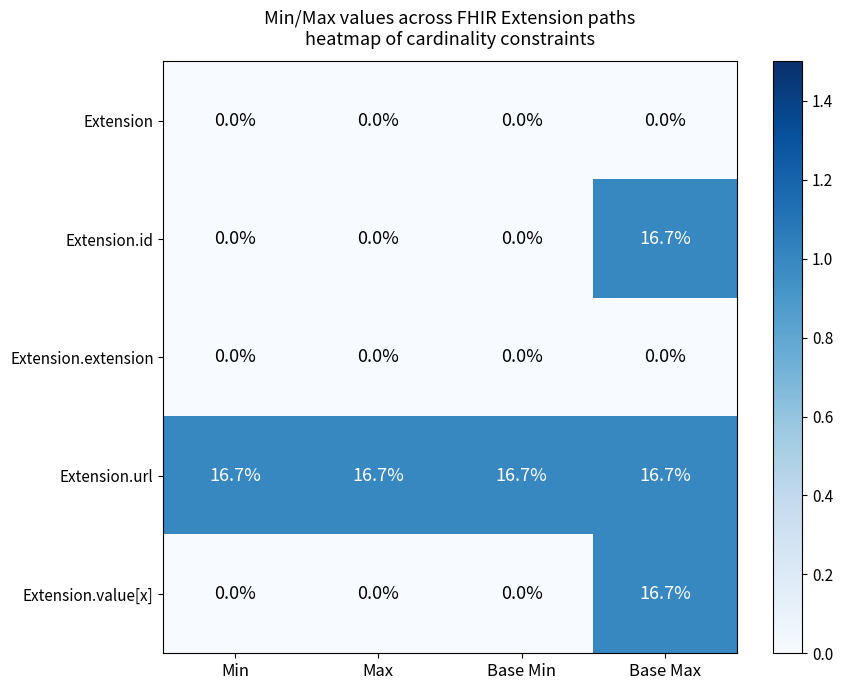

Reading right to left, transcribe all the data shown in this chart.

Extension: Base Max=0.0	Base Min=0.0	Max=0.0	Min=0.0
Extension.id: Base Max=16.7	Base Min=0.0	Max=0.0	Min=0.0
Extension.extension: Base Max=0.0	Base Min=0.0	Max=0.0	Min=0.0
Extension.url: Base Max=16.7	Base Min=16.7	Max=16.7	Min=16.7
Extension.value[x]: Base Max=16.7	Base Min=0.0	Max=0.0	Min=0.0